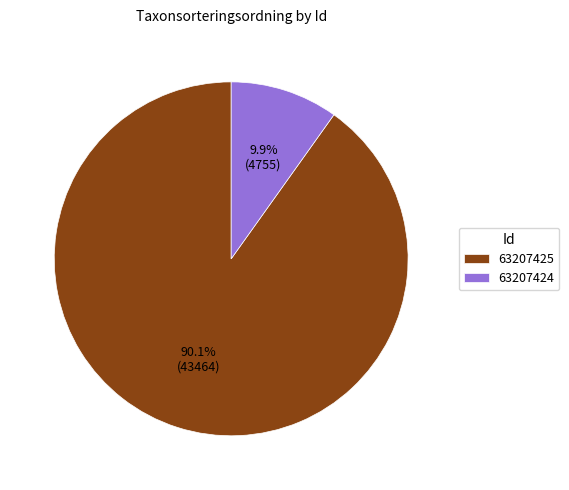

Which slice represents more than half of the pie?

63207425